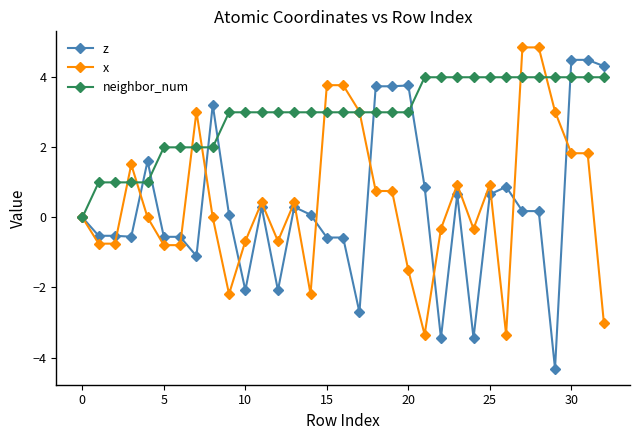

True or false: z has more than 0 interior local peaks.

True